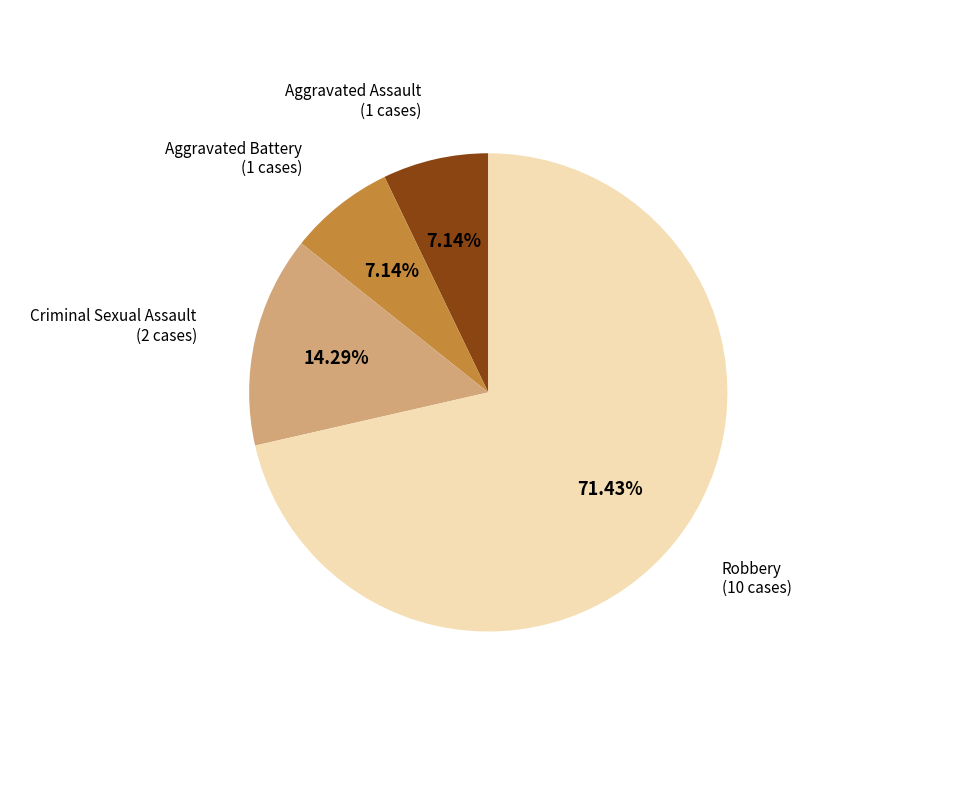

What portion of the pie excludes Robbery?

28.6%